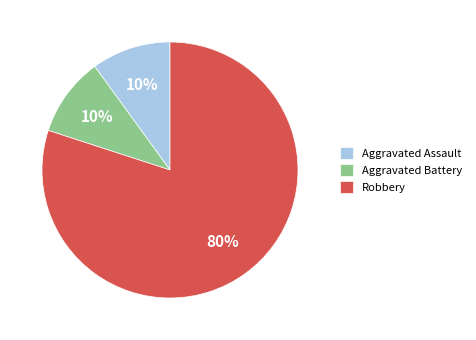

Which slice is the largest?

Robbery